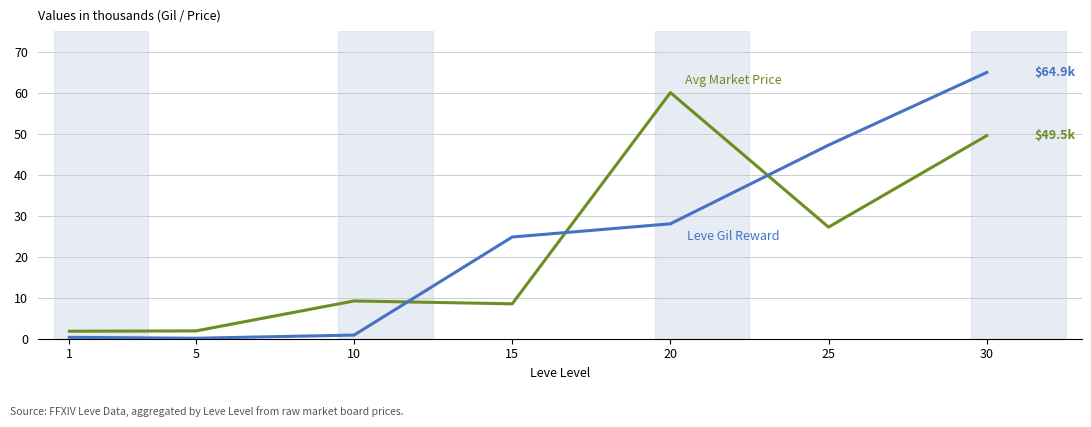

What is the greatest value displayed?

64.9